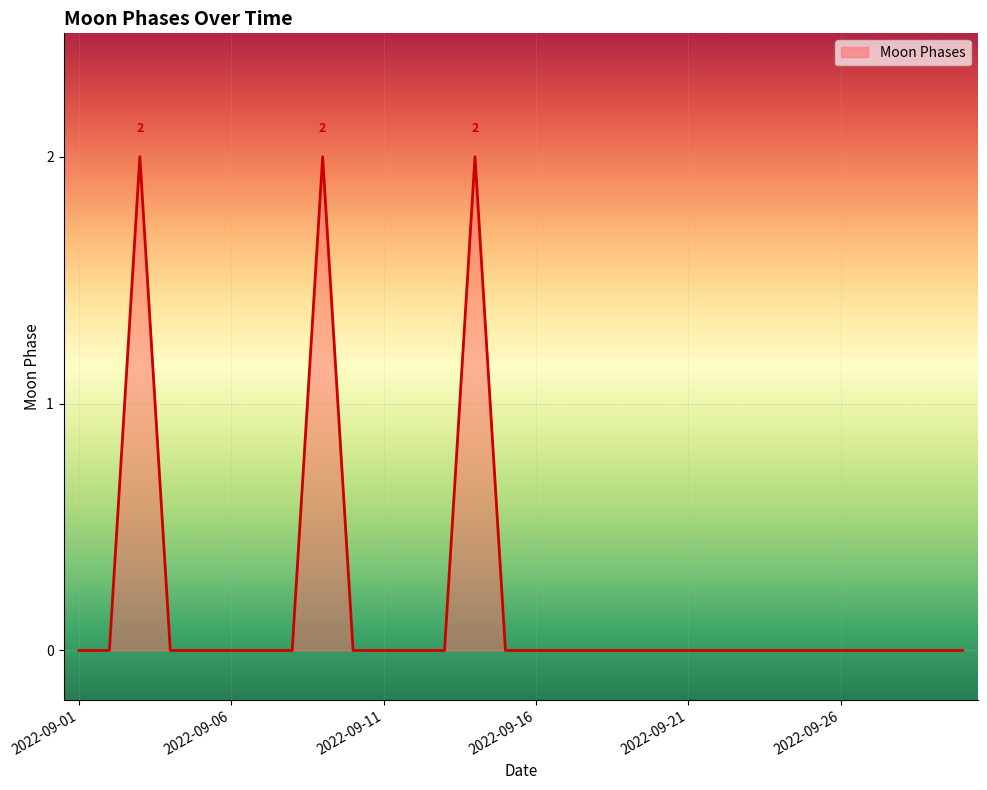

Does the chart display data point markers on the line(s)?

No